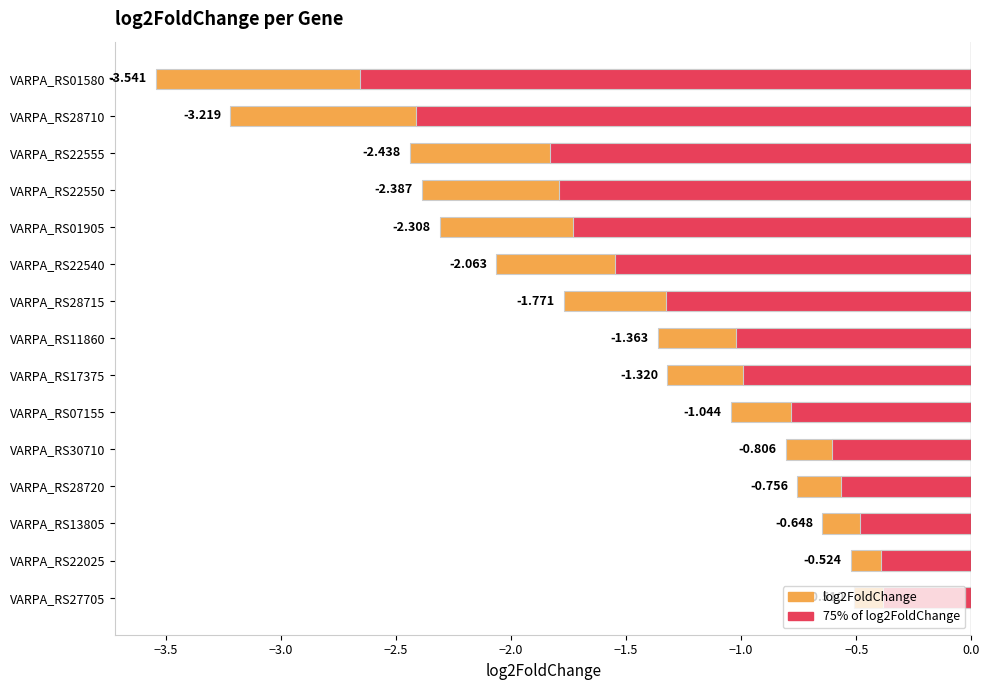

Is it true that 75% of log2FoldChange equals -0.8 at VARPA_RS07155?

True